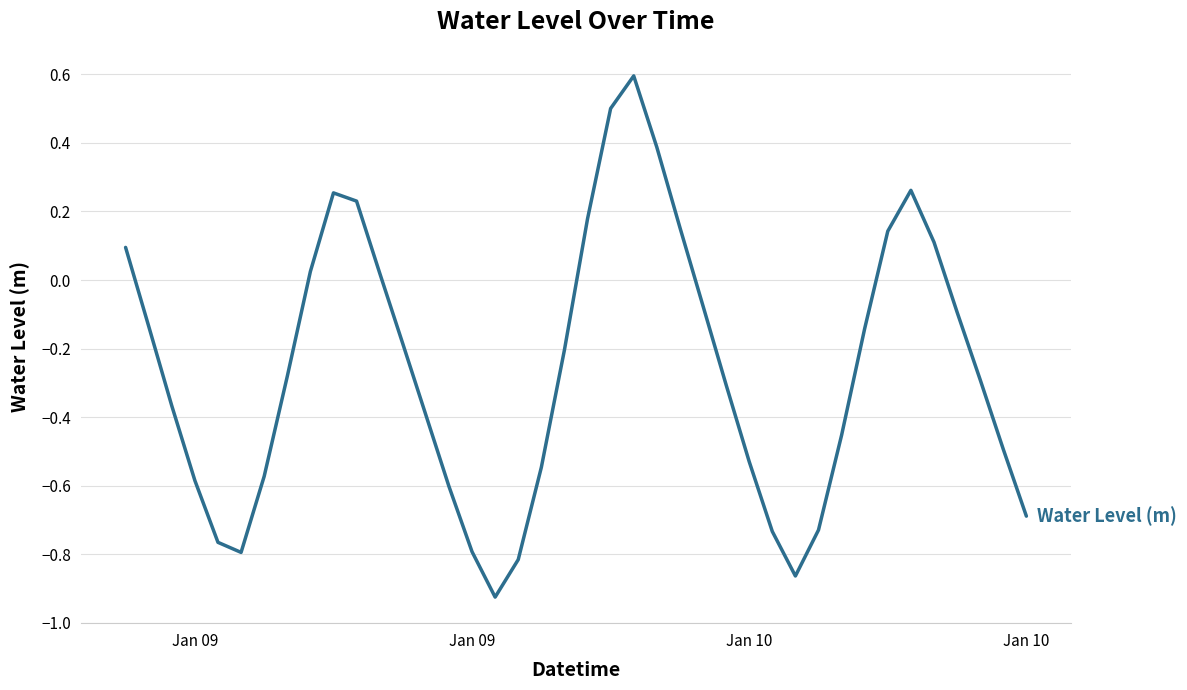

How many distinct data groups are displayed?

1